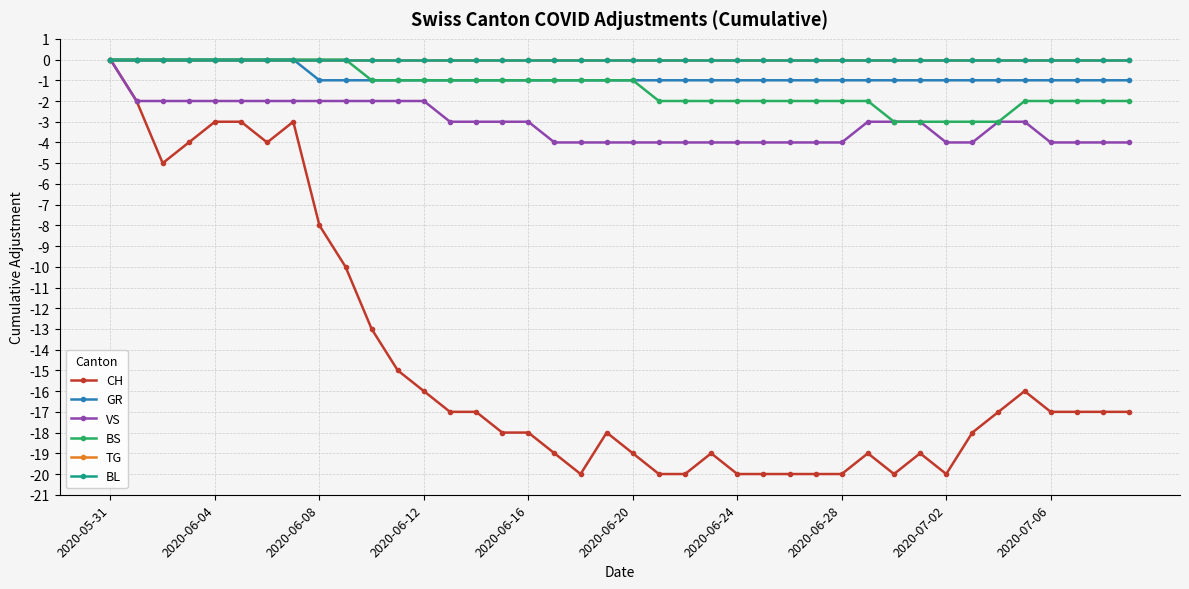

Reading left to right, extract all data points from this chart.

CH: 0	-2	-5	-4	-3	-3	-4	-3	-8	-10	-13	-15	-16	-17	-17	-18	-18	-19	-20	-18	-19	-20	-20	-19	-20	-20	-20	-20	-20	-19	-20	-19	-20	-18	-17	-16	-17	-17	-17	-17
GR: 0	0	0	0	0	0	0	0	-1	-1	-1	-1	-1	-1	-1	-1	-1	-1	-1	-1	-1	-1	-1	-1	-1	-1	-1	-1	-1	-1	-1	-1	-1	-1	-1	-1	-1	-1	-1	-1
VS: 0	-2	-2	-2	-2	-2	-2	-2	-2	-2	-2	-2	-2	-3	-3	-3	-3	-4	-4	-4	-4	-4	-4	-4	-4	-4	-4	-4	-4	-3	-3	-3	-4	-4	-3	-3	-4	-4	-4	-4
BS: 0	0	0	0	0	0	0	0	0	0	-1	-1	-1	-1	-1	-1	-1	-1	-1	-1	-1	-2	-2	-2	-2	-2	-2	-2	-2	-2	-3	-3	-3	-3	-3	-2	-2	-2	-2	-2
TG: 0	0	0	0	0	0	0	0	0	0	0	0	0	0	0	0	0	0	0	0	0	0	0	0	0	0	0	0	0	0	0	0	0	0	0	0	0	0	0	0
BL: 0	0	0	0	0	0	0	0	0	0	0	0	0	0	0	0	0	0	0	0	0	0	0	0	0	0	0	0	0	0	0	0	0	0	0	0	0	0	0	0